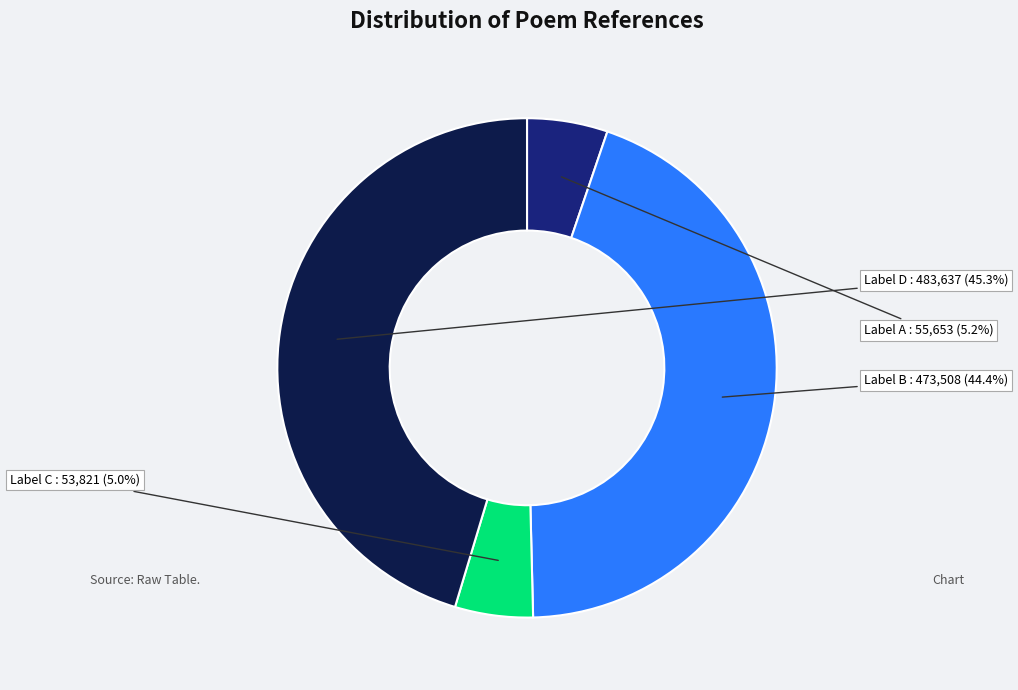

Is there a majority slice in this chart?

No